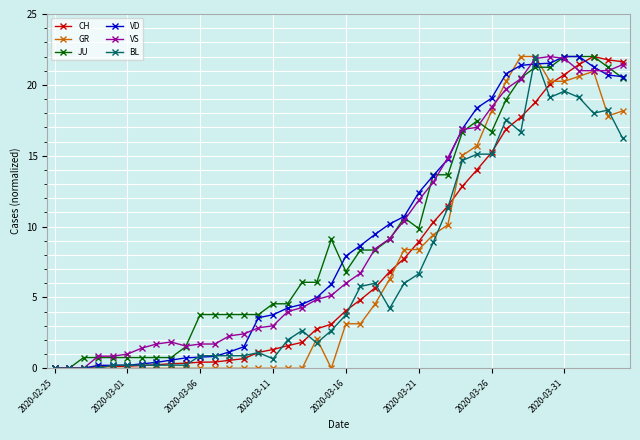

What is the greatest value displayed?

22.0